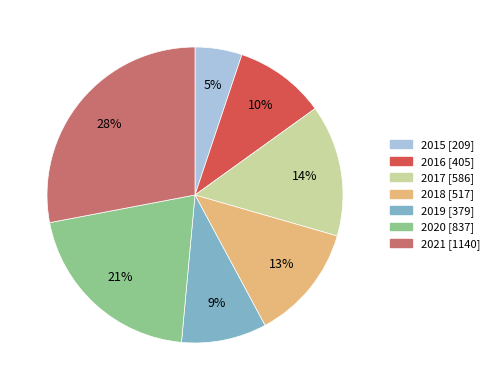

To the nearest percent, what is the difference between the 2017 and 2016 slice percentages?

4%